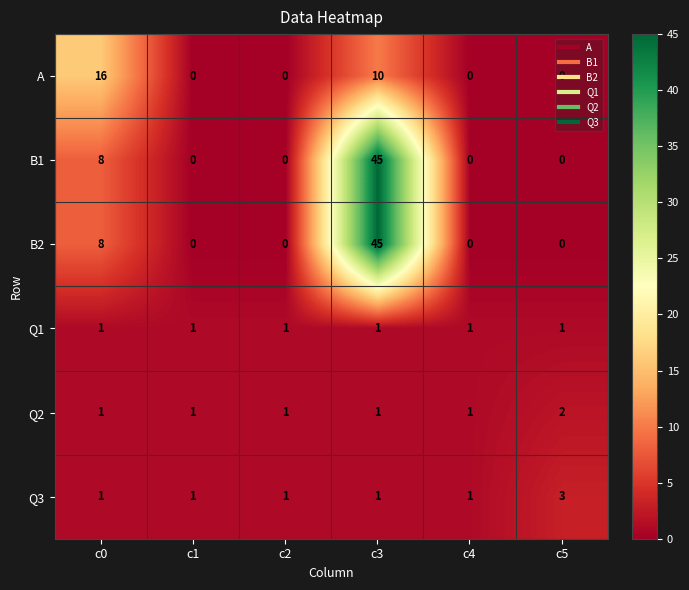

Is it true that Q2 equals 2 at c5?

True